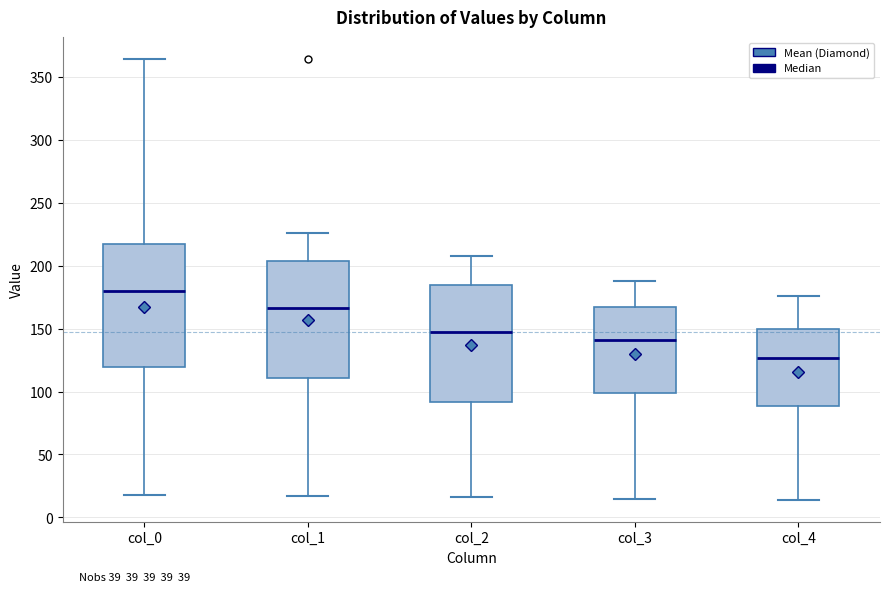

Which box is the tallest, from its lower edge to its upper edge?

col_0